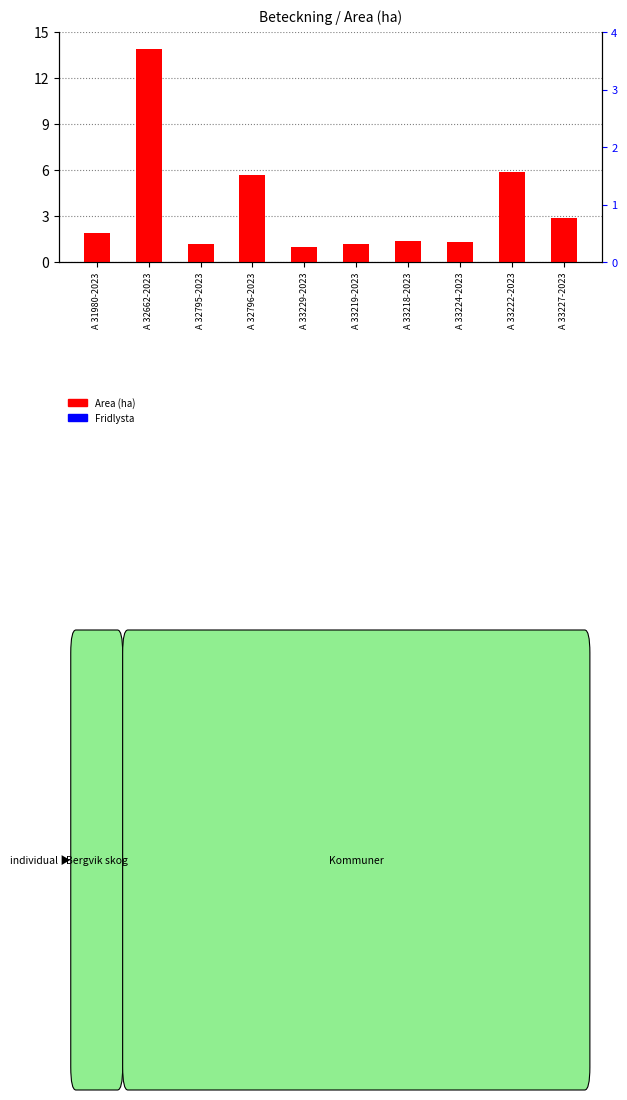

What is the average value of the Area (ha) series?

3.6